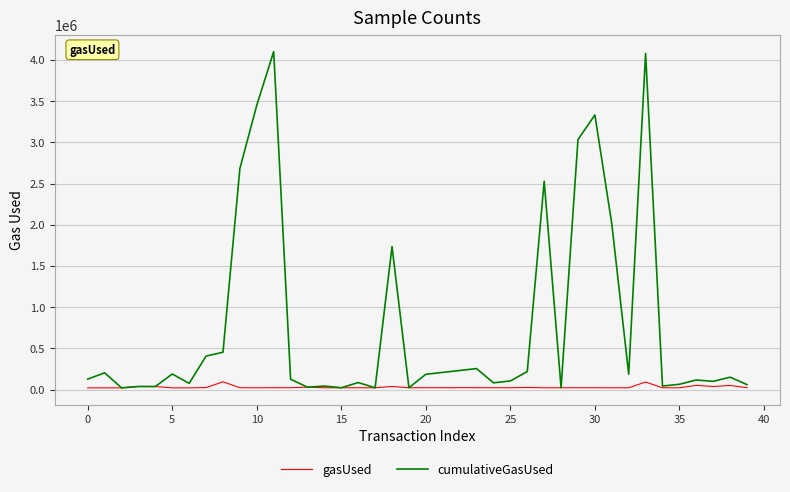

Rank the series by their average value, from lowest to highest.

gasUsed, cumulativeGasUsed